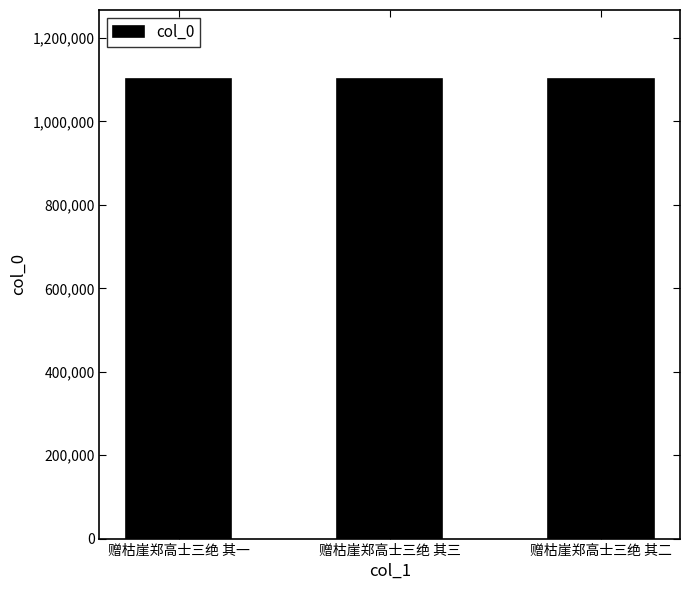

Does the chart contain stacked bars?

No